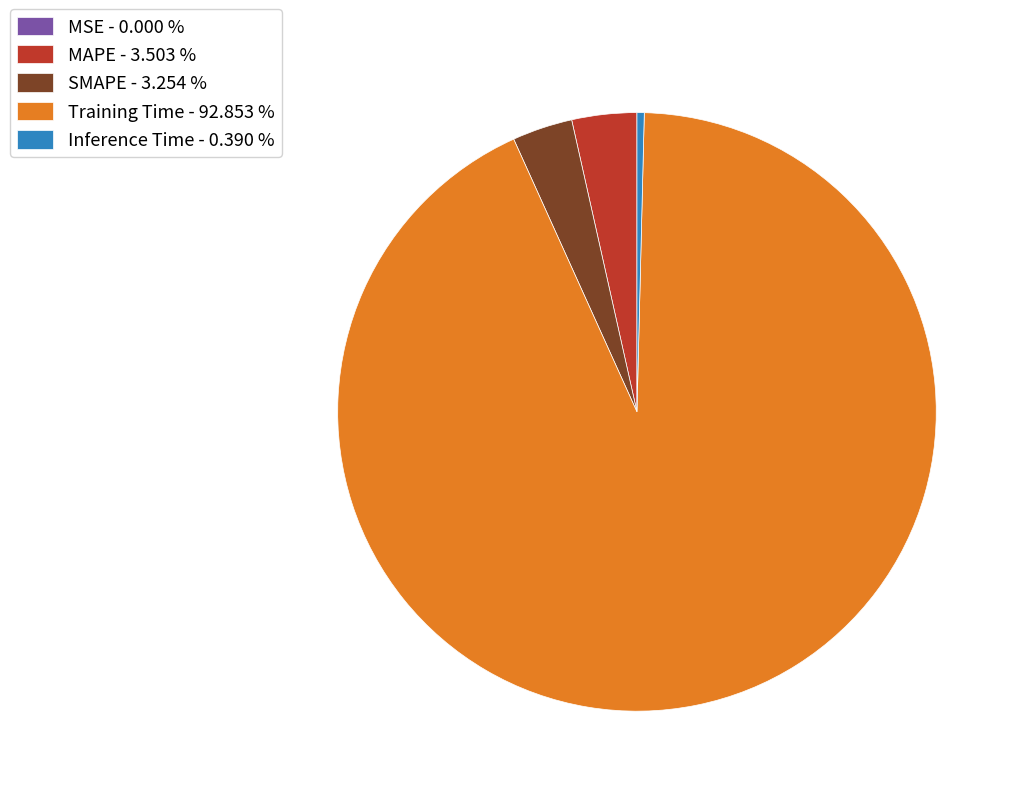

True or false: Inference Time accounts for 0% of the total.

True